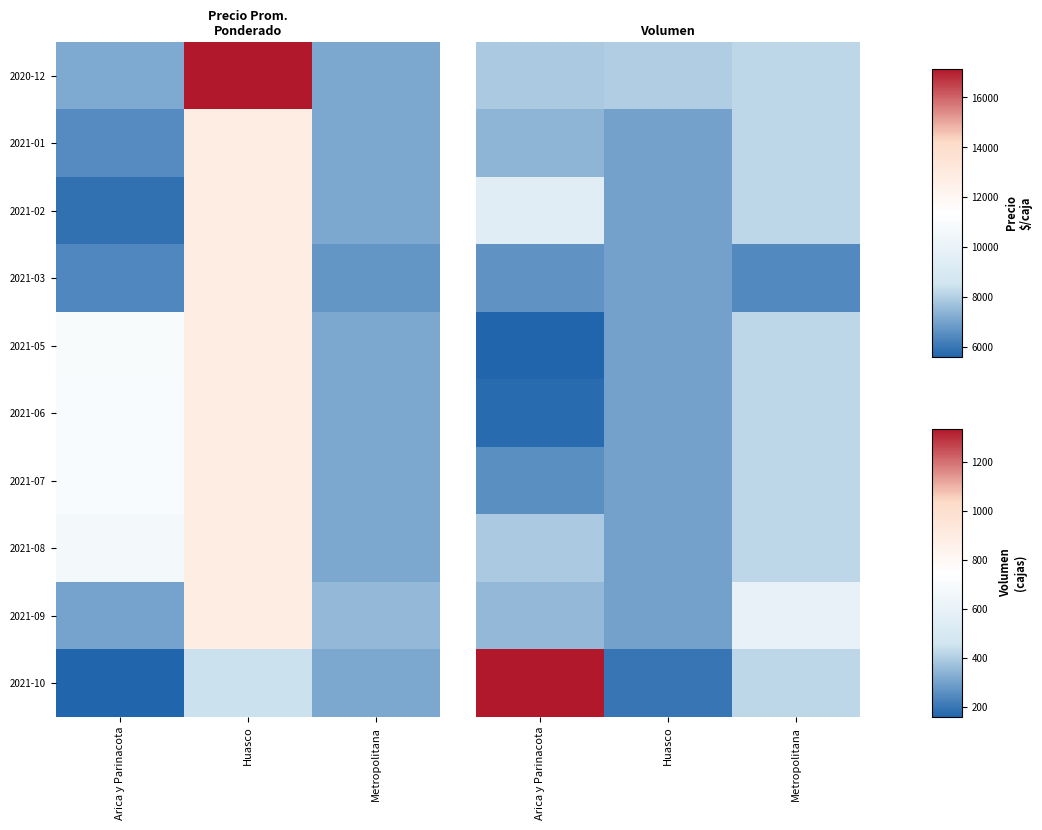

Between Huasco and Metropolitana, which is larger?

Metropolitana